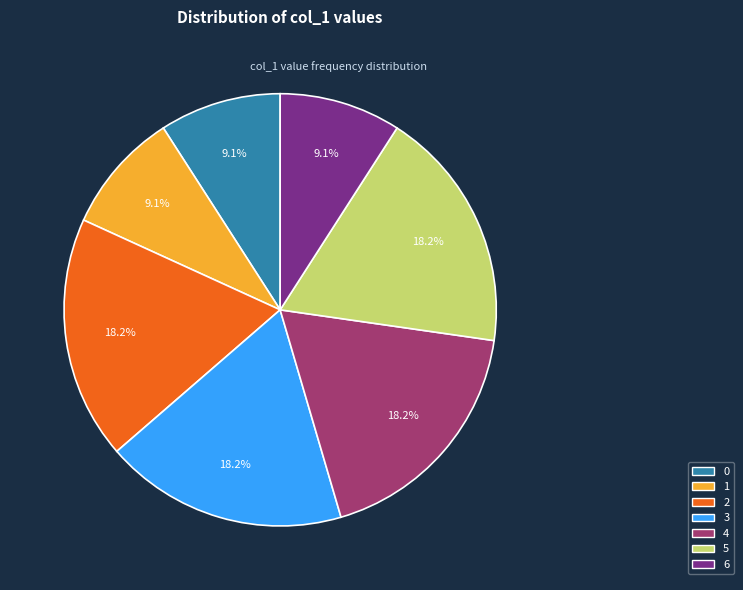

What percentage do 0 and 6 together represent?

18.2%